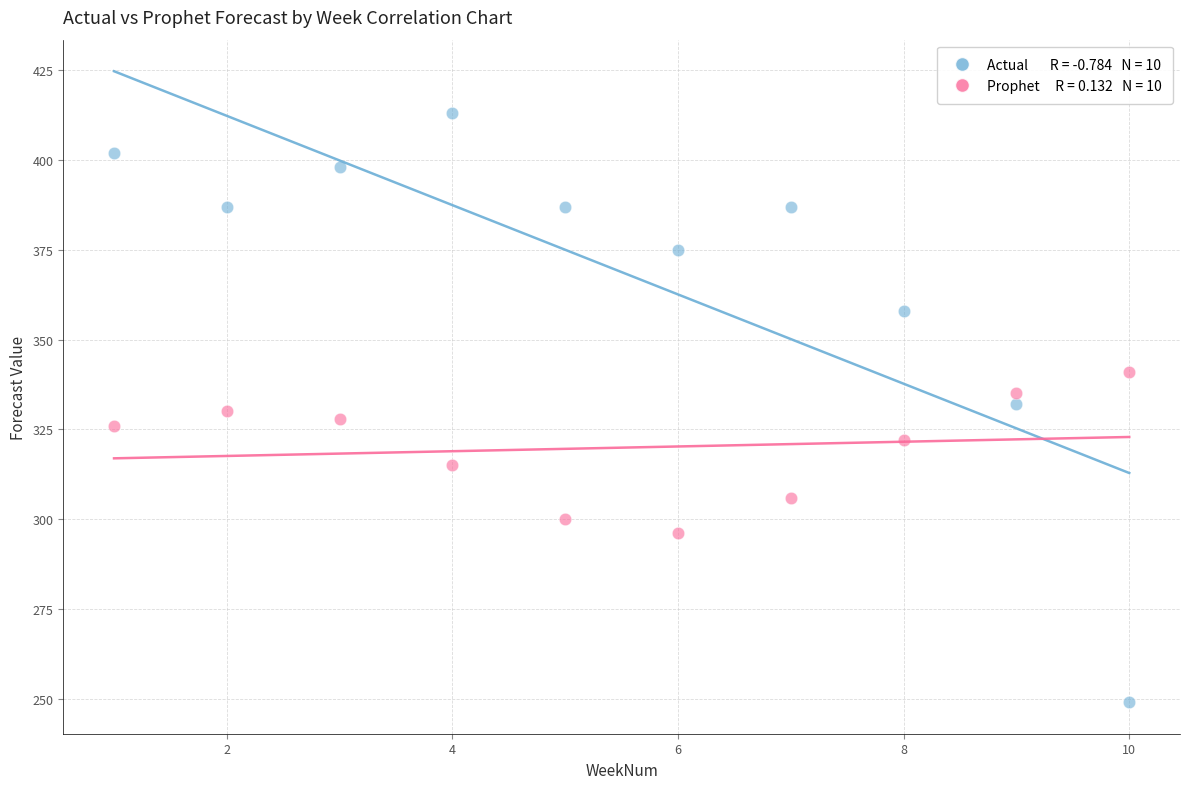

Across all data points, what is the range of Y values (max minus min)?

164